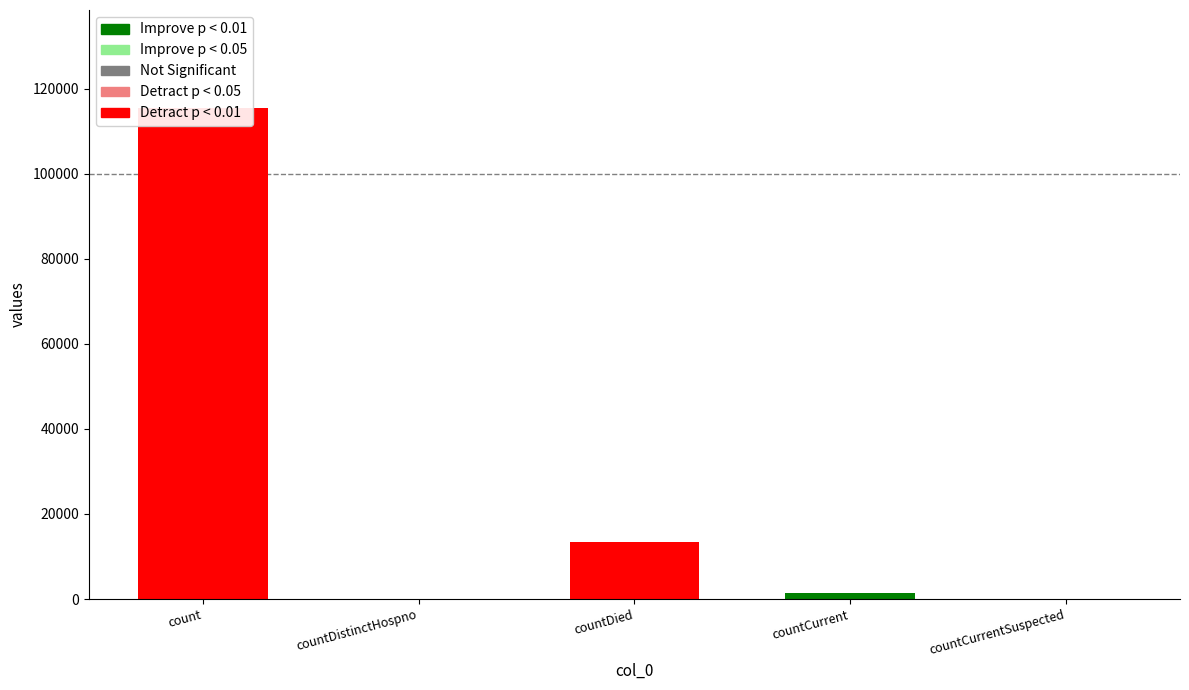

At which label does the data first exceed 1383?

count